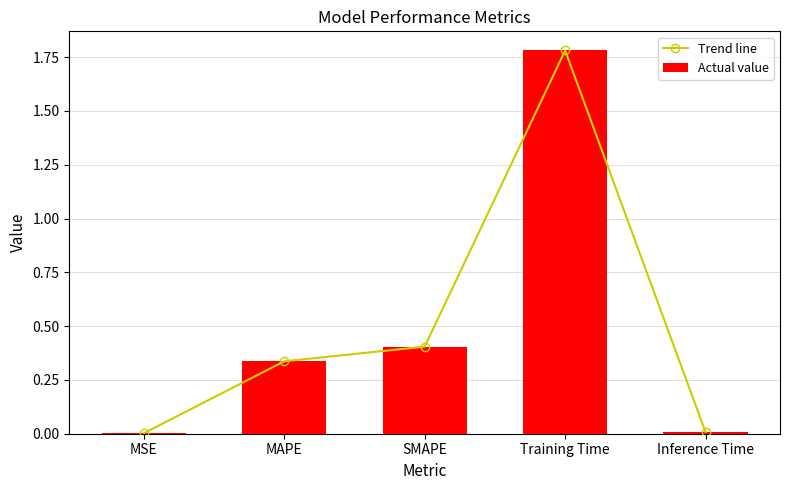

What is the label of the 1st bar from the left?

MSE